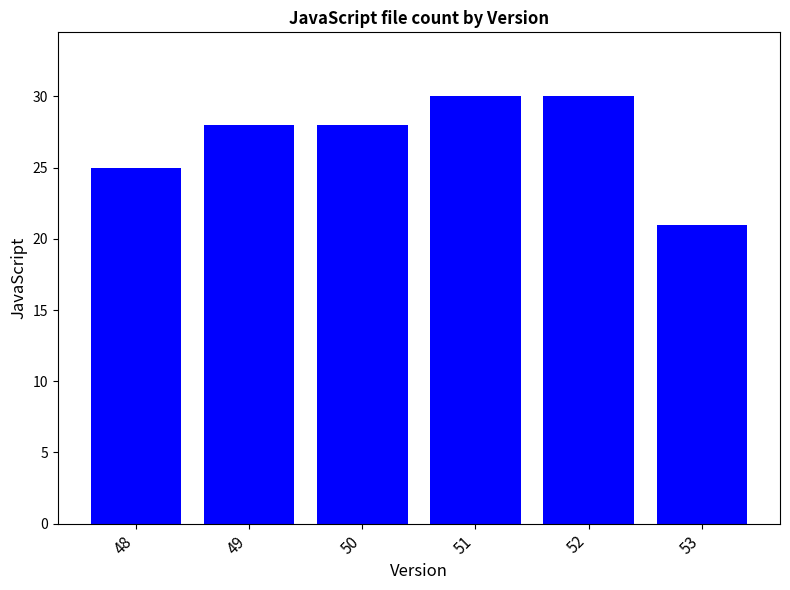

What is the smallest value displayed?

21